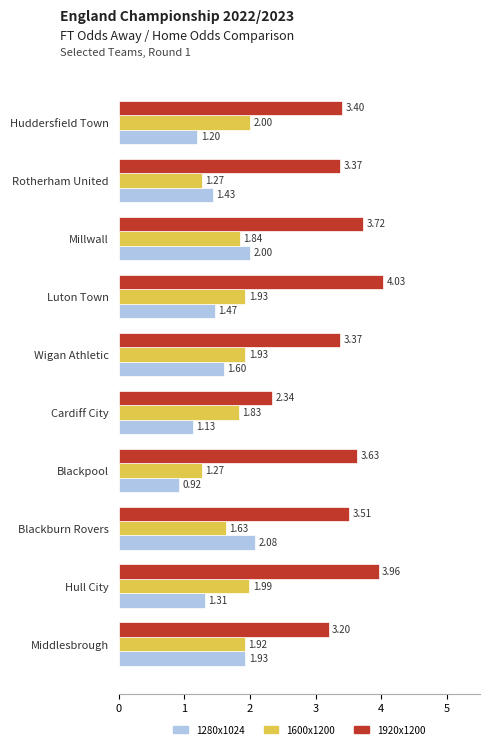

Which label corresponds to the smallest value in the chart?

Blackpool